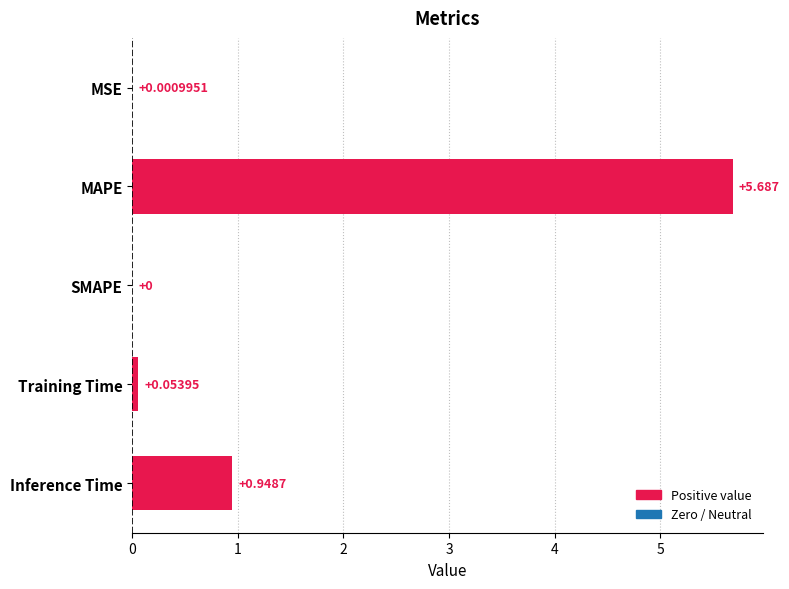

Which has a higher value, MSE or Inference Time?

Inference Time